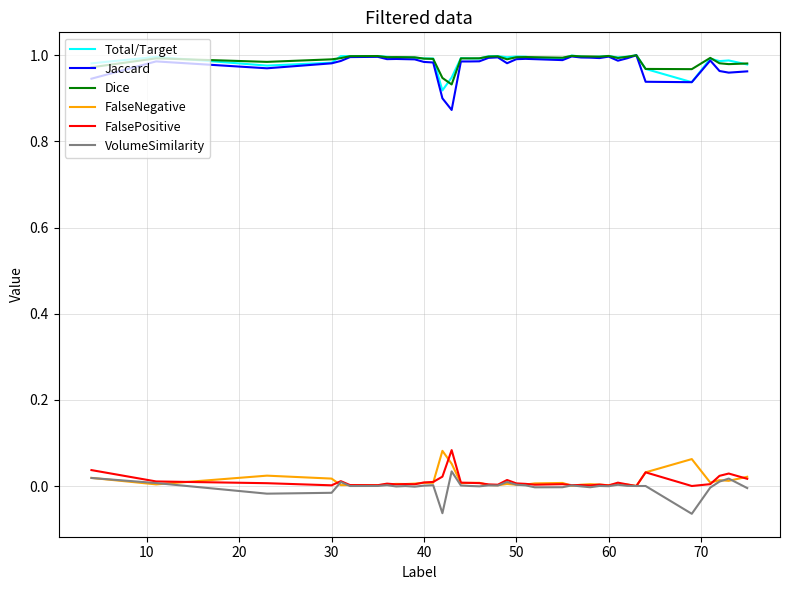

True or false: Dice and VolumeSimilarity intersect in this chart.

False